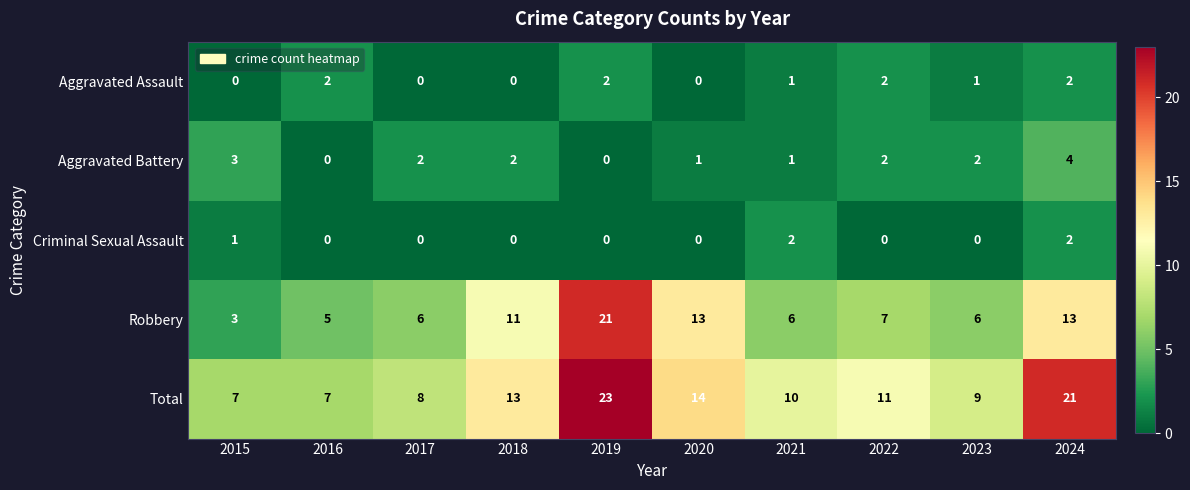

Is it true that Aggravated Battery equals 1 at 2018?

False